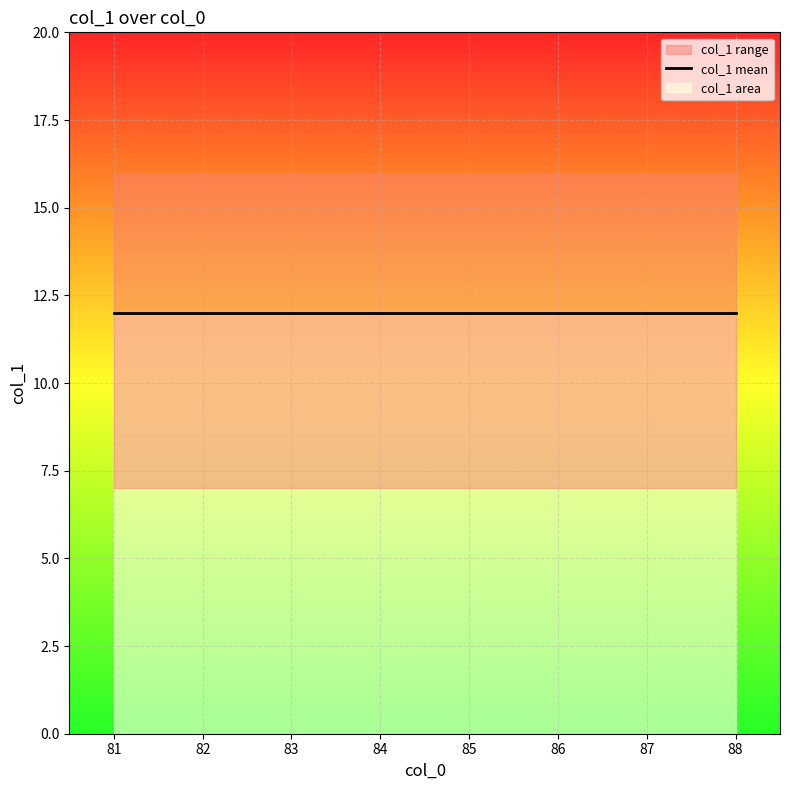

How many distinct data groups are displayed?

1